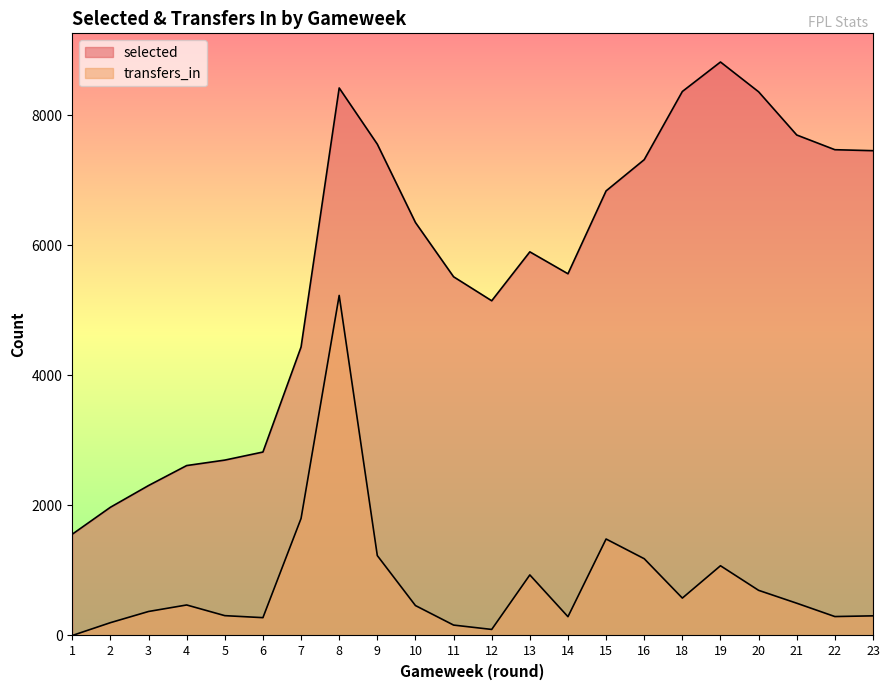

Is it true that transfers_in equals 1386 at 13?

False